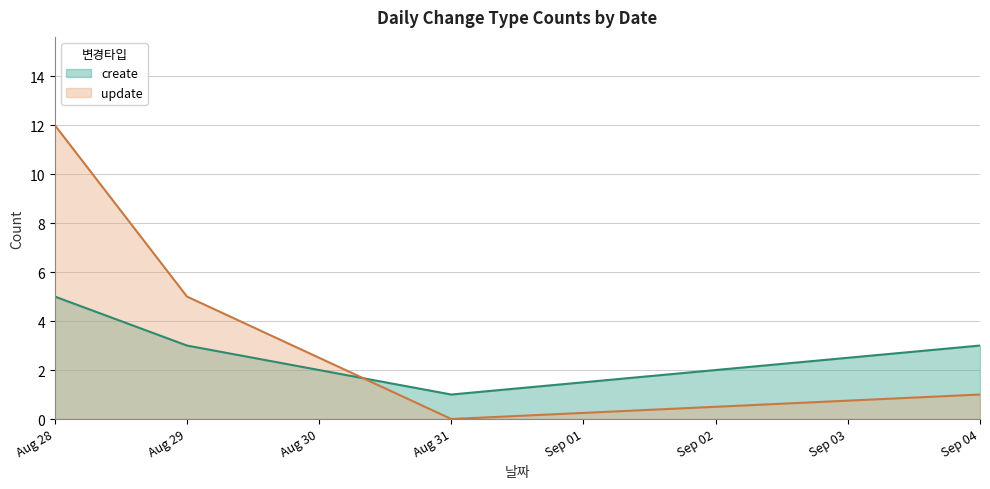

Reading left to right, transcribe all the data shown in this chart.

create: Aug 28=5	Aug 29=3	Aug 31=1	Sep 04=3
update: Aug 28=12	Aug 29=5	Aug 31=0	Sep 04=1